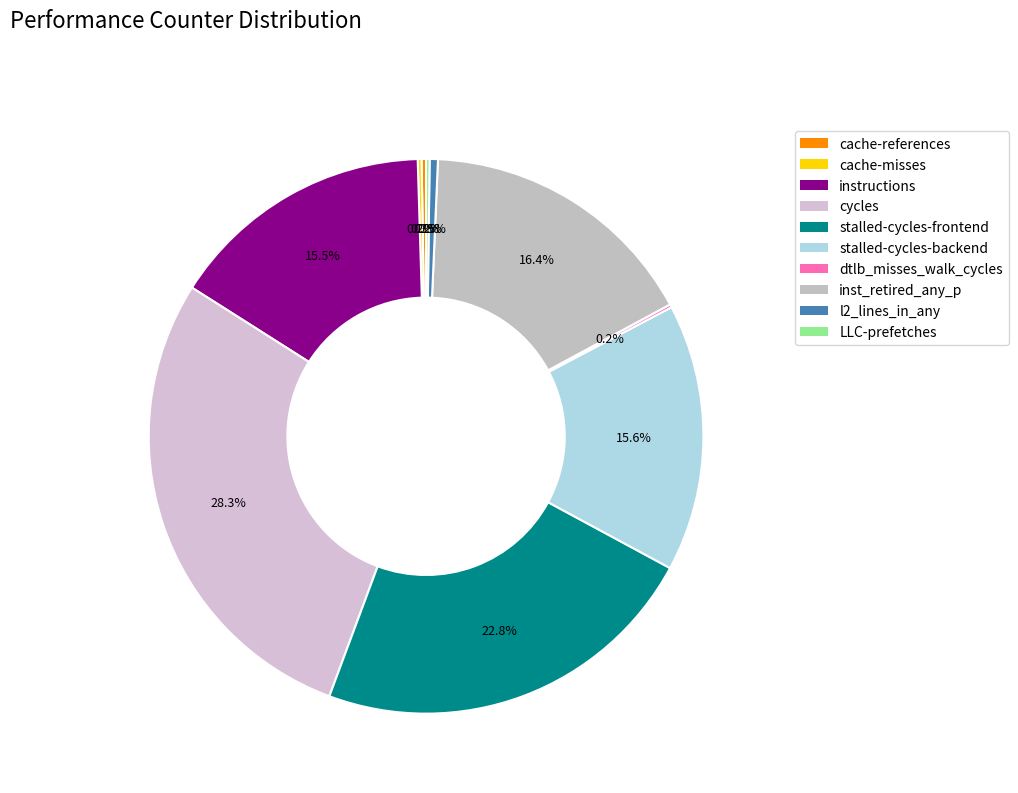

What is the ratio of the value at stalled-cycles-frontend to the value at instructions?

1.5